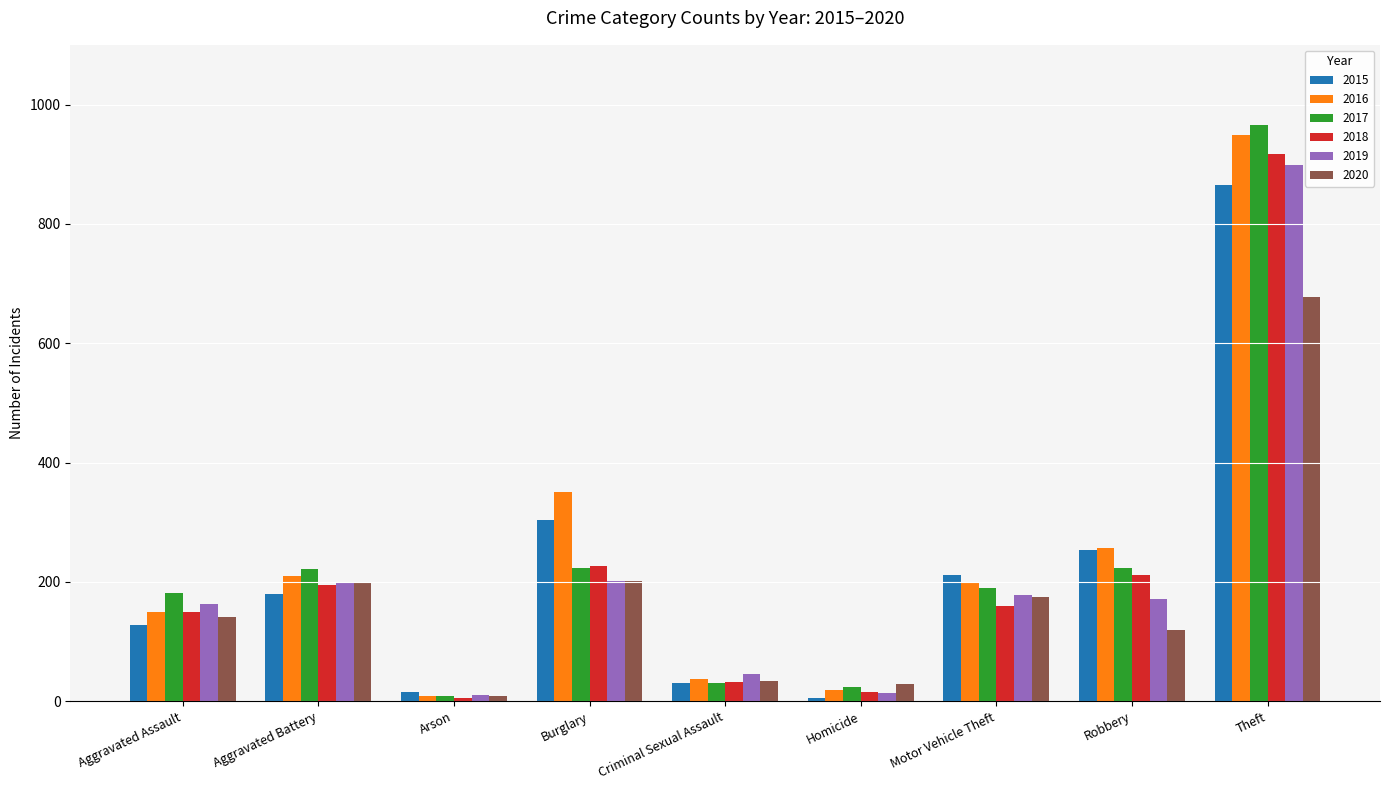

Where is 2016 nearest to the value 478?

Burglary